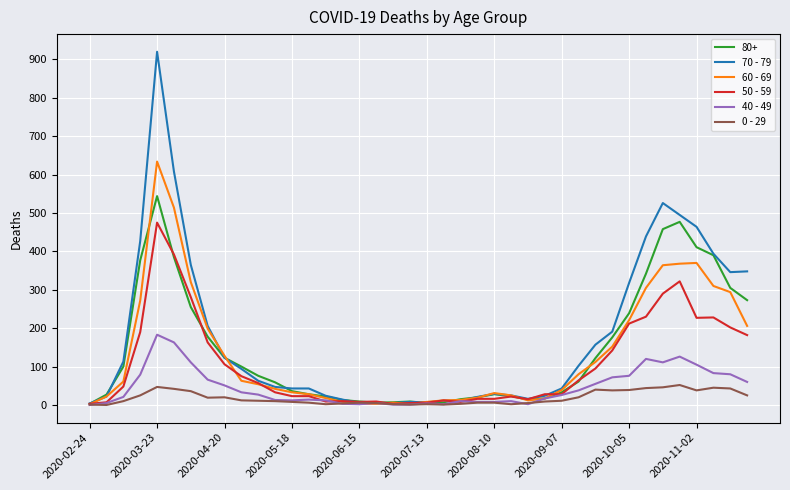

What is the greatest value displayed?

920